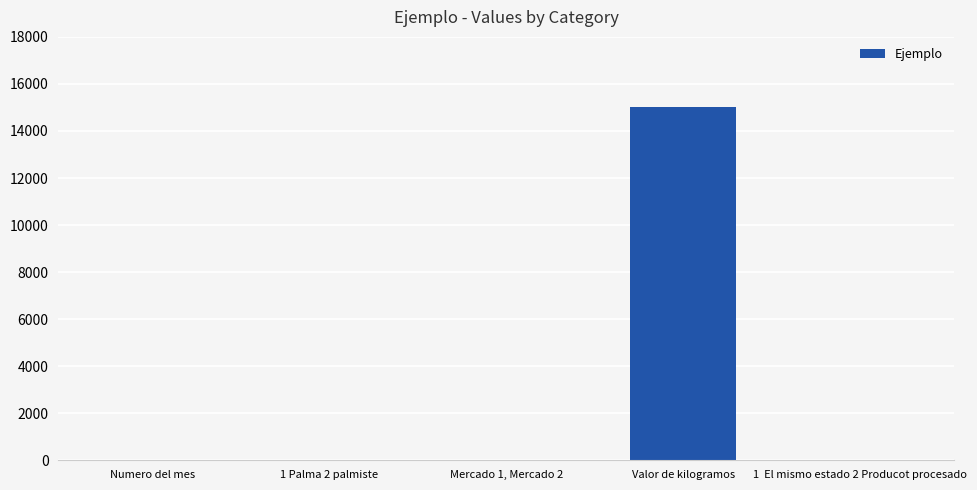

What is the maximum value shown in the chart?

15000